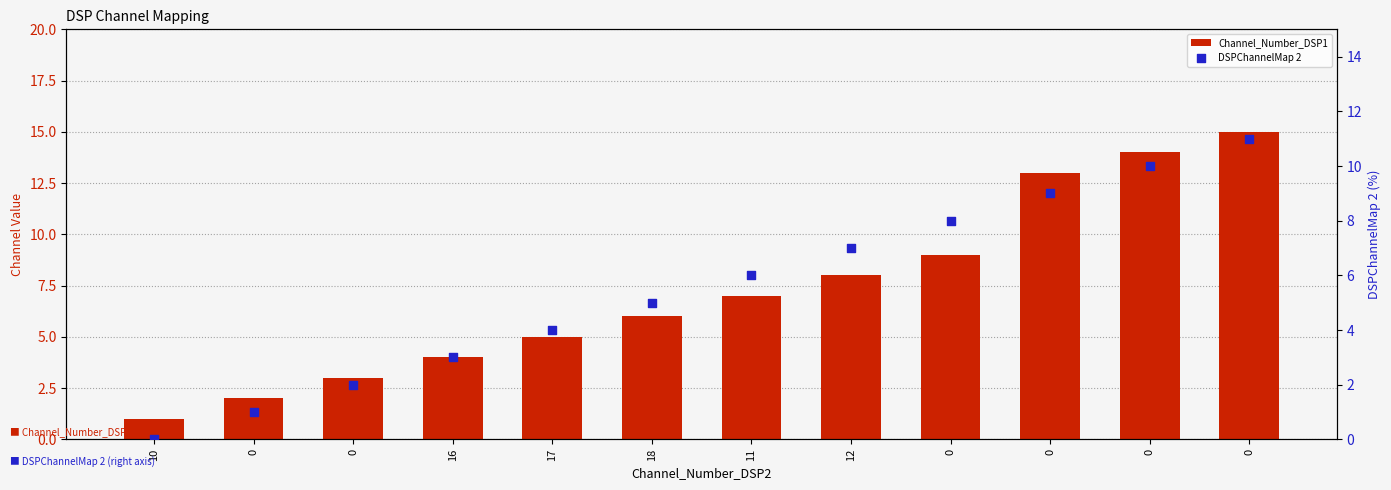

Is the value of DSPChannelMap 2 at 0 greater than the value of Channel_Number_DSP1 at 0?

No